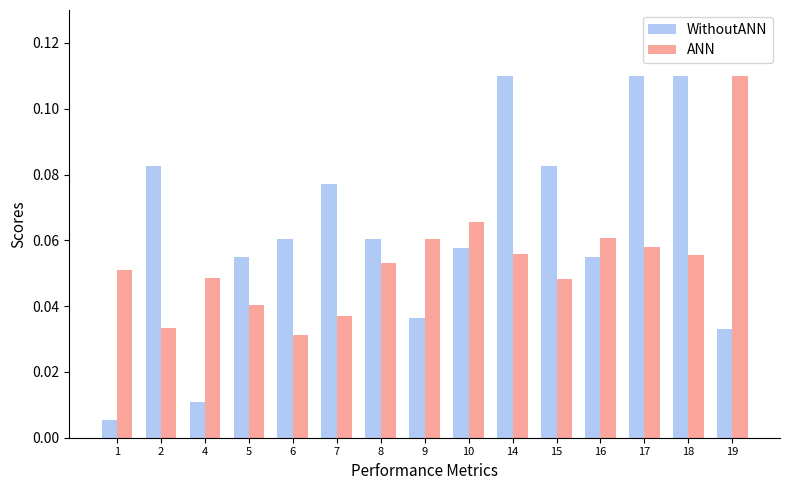

Which series changed the most between 17 and 19?

WithoutANN